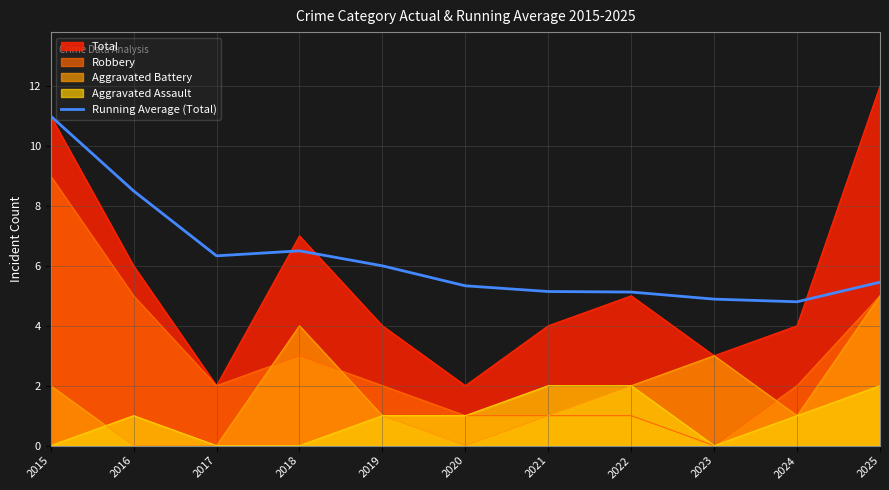

The chart shows a value of 7.1 at 2022. True or false?

False